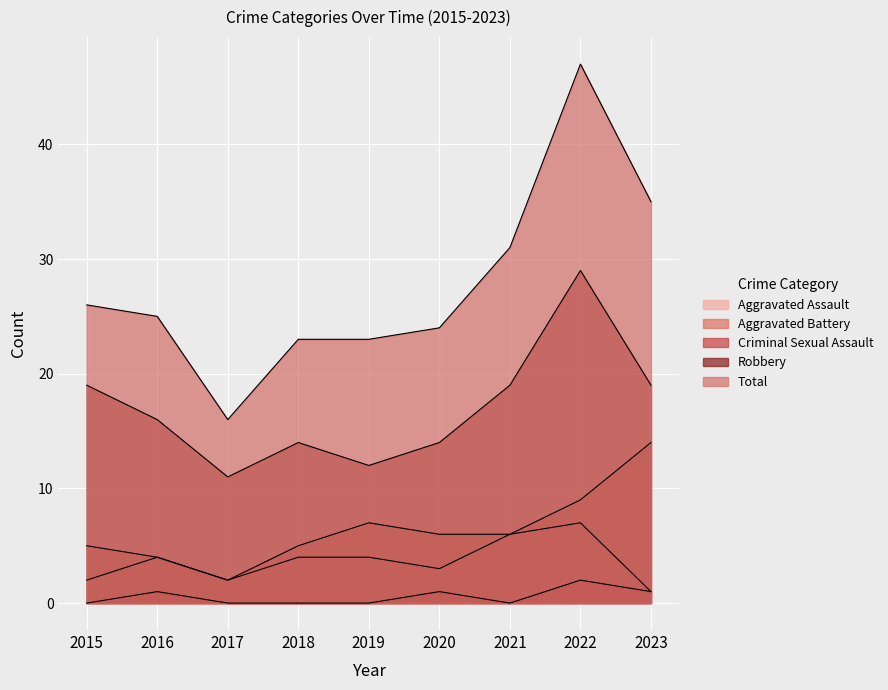

How many lines are shown in the chart?

5